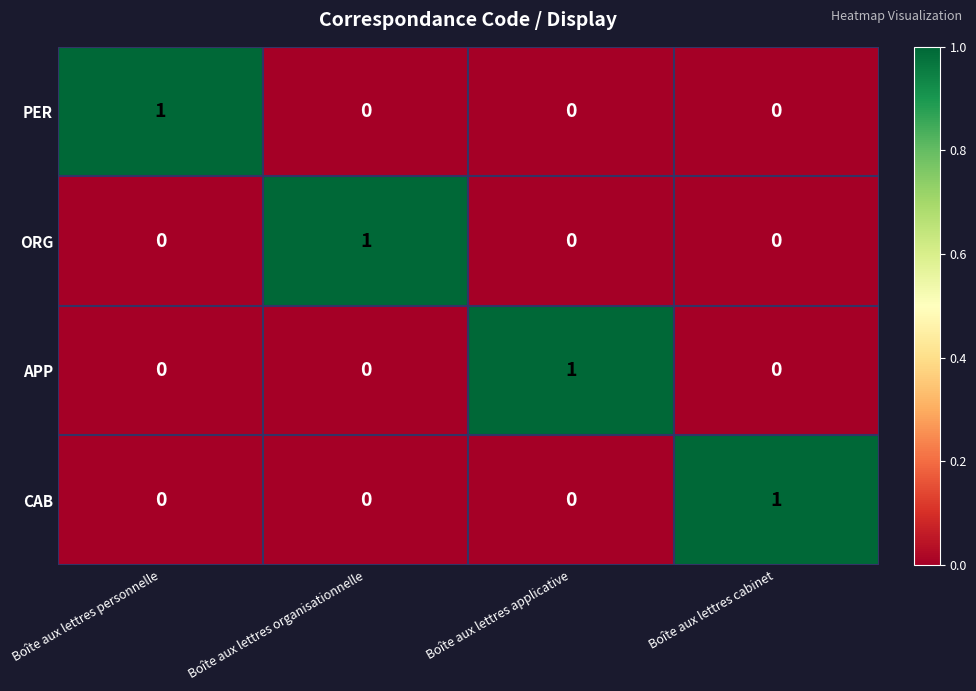

The value of PER at Boîte aux lettres cabinet is 0. True or false?

True